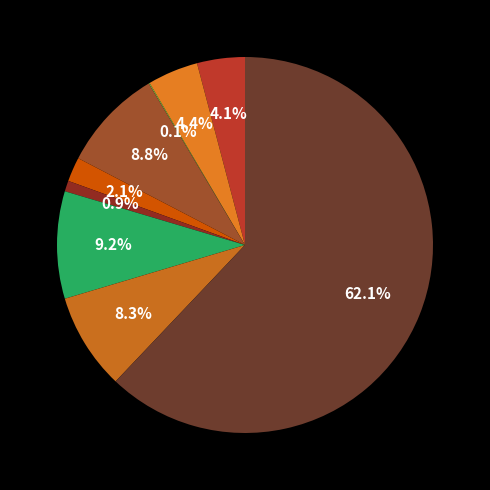

Which slice is the smallest?

Arson